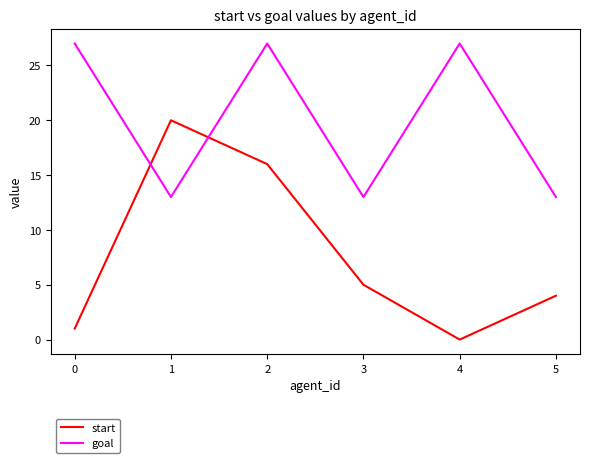

Rank the categories by start value from lowest to highest.

4, 0, 5, 3, 2, 1